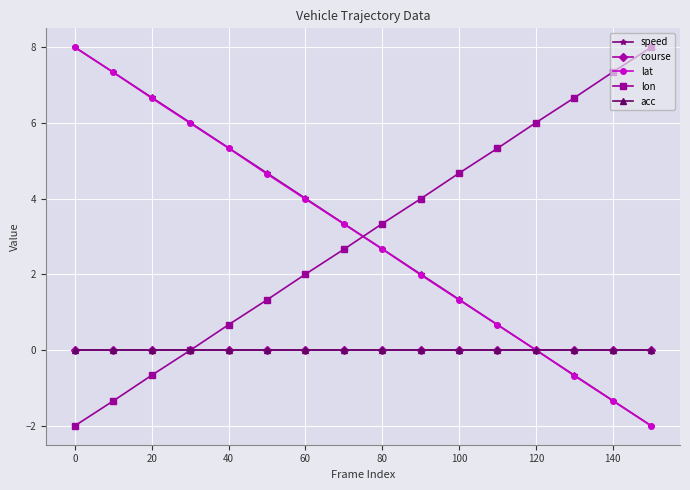

What are all the series names shown in the legend?

speed, course, lat, lon, acc